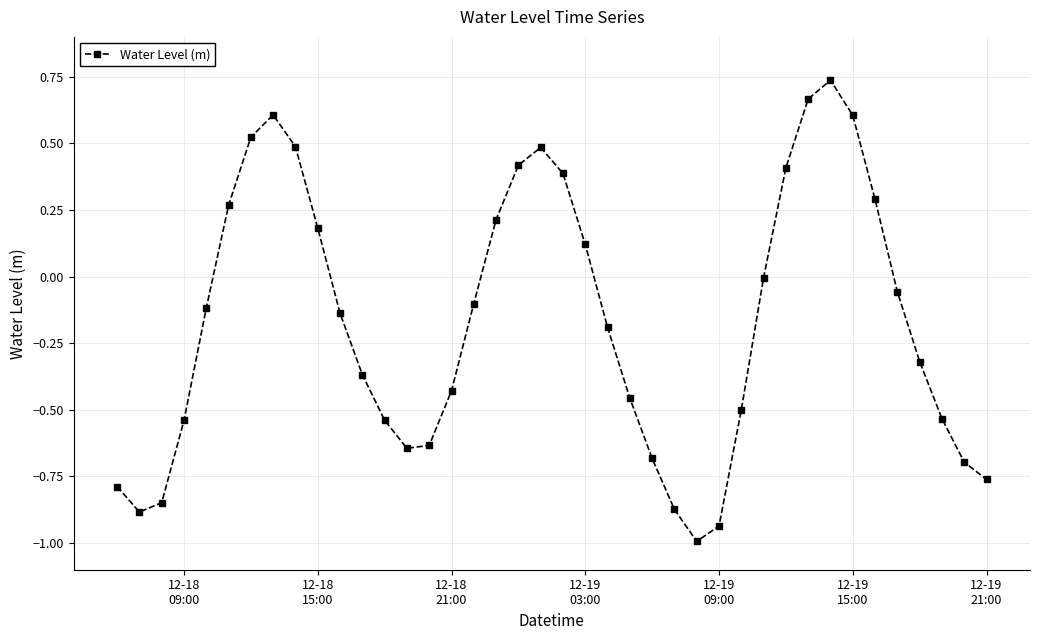

Count the number of categories in the chart.

40